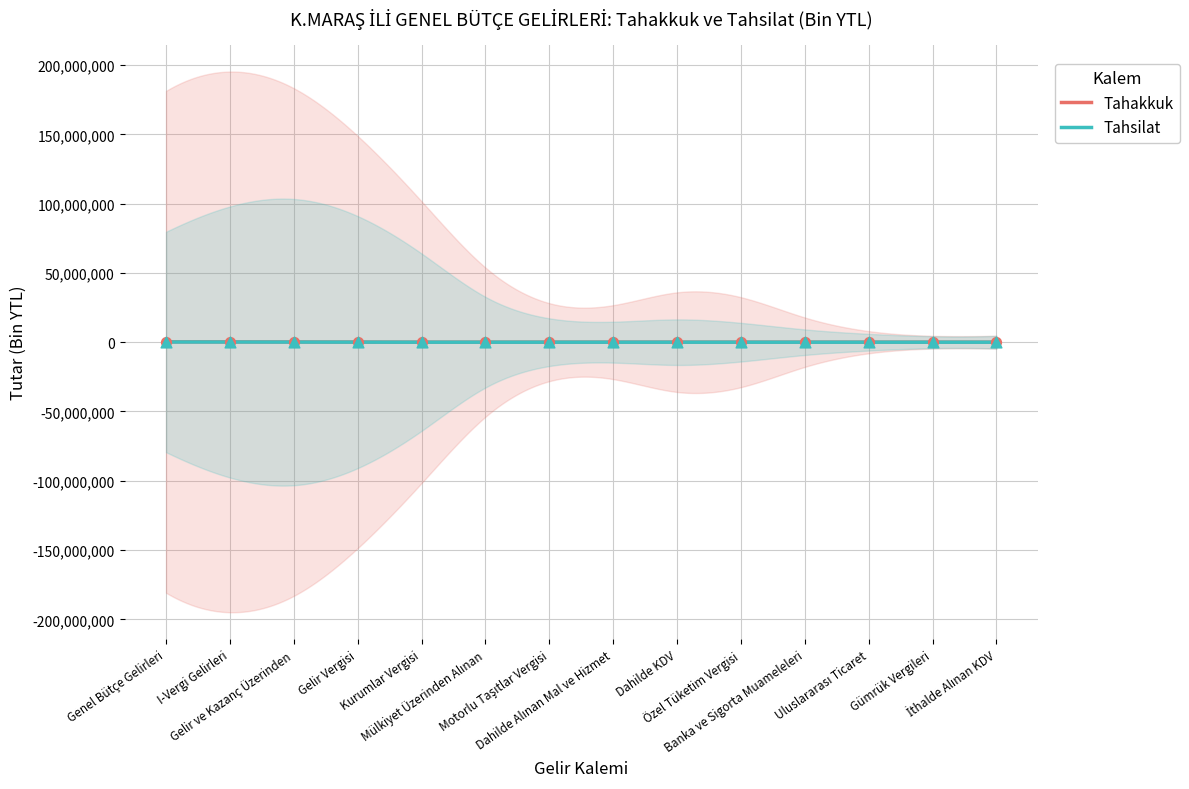

What is the total value across all series at Özel Tüketim Vergisi?

15235